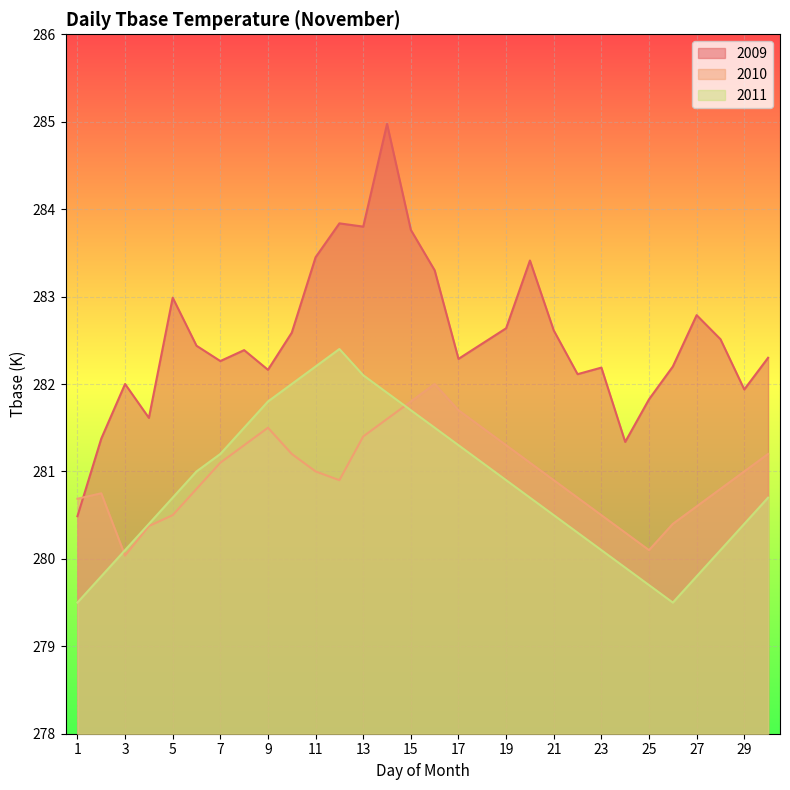

After their last crossing, which series has the higher values: 2010 or 2011?

2010